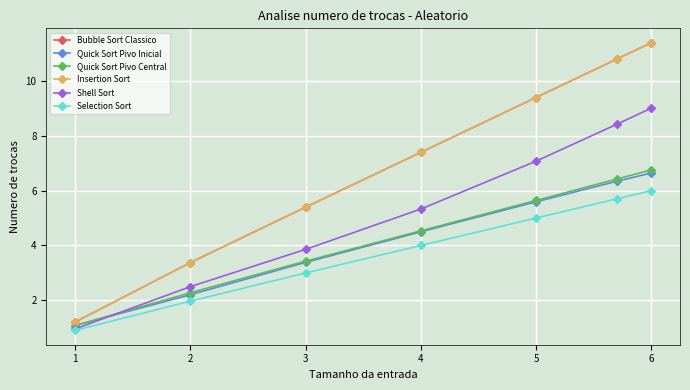

How many lines are shown in the chart?

6